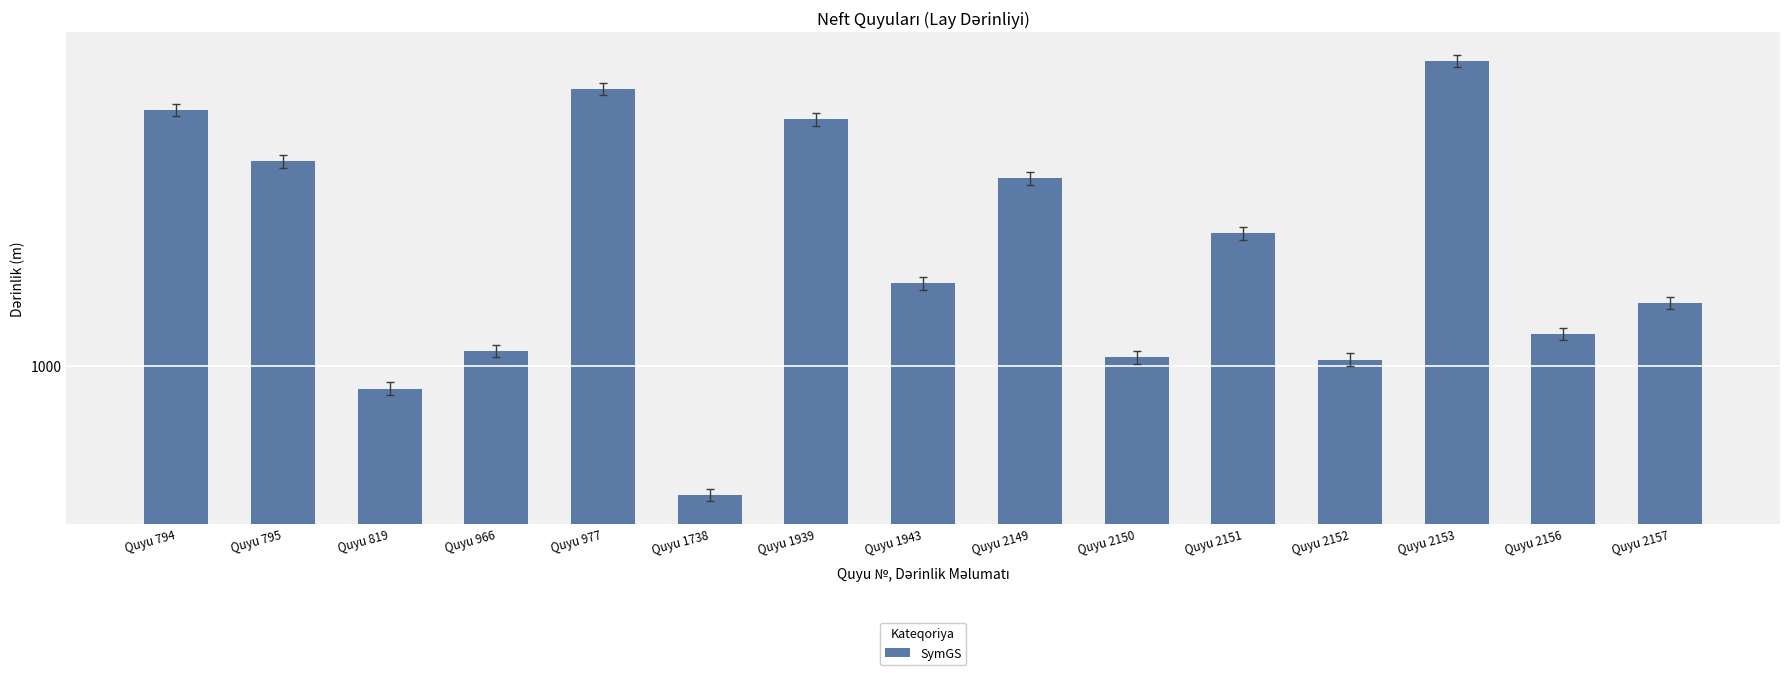

At which category does the chart reach its peak across all series?

Quyu 2153